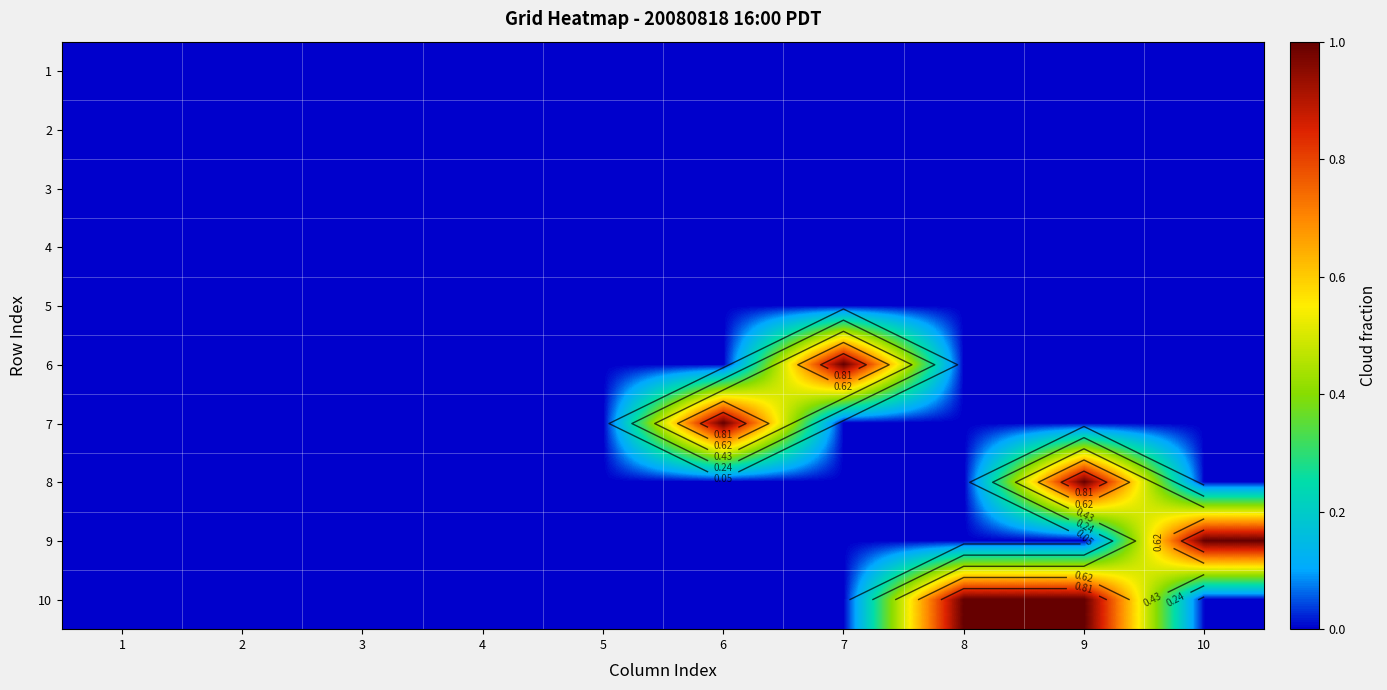

The value of 6 at 3 is 0. True or false?

True